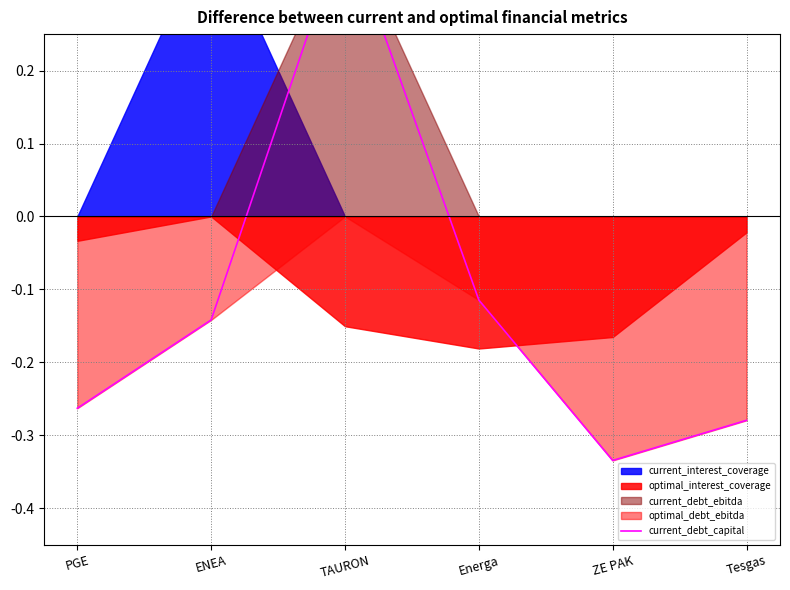

What is the greatest value displayed?

0.4